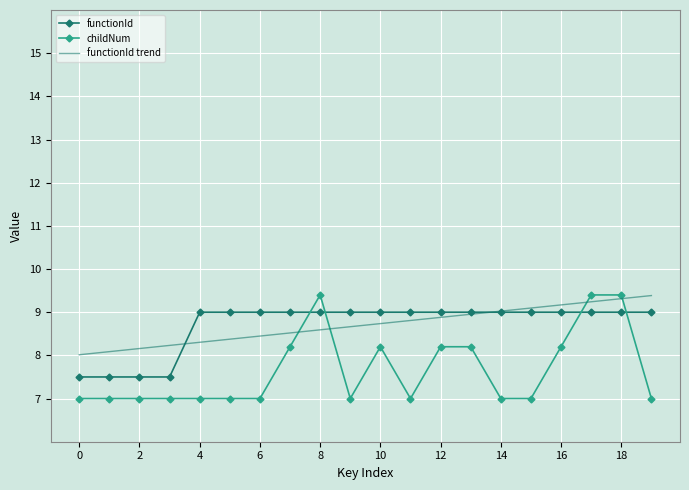

How many times do childNum and functionId cross each other?

4